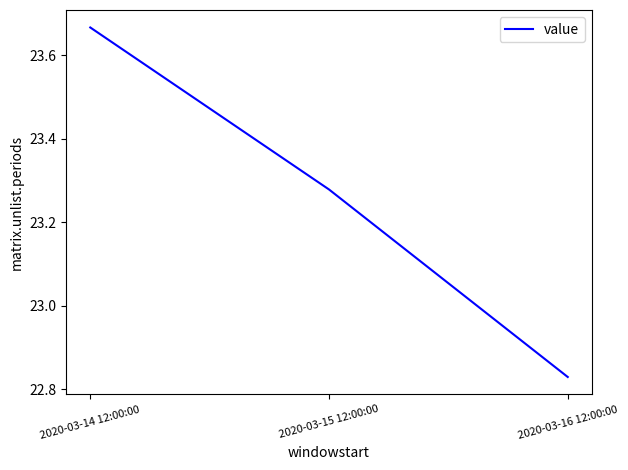

Which category has the highest value across all series?

2020-03-14 12:00:00